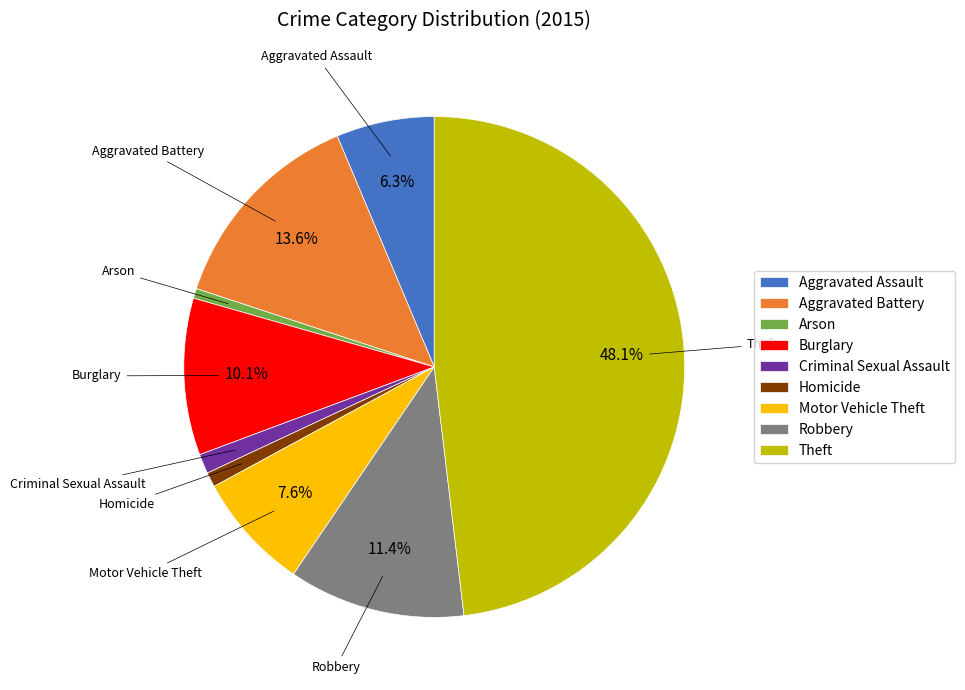

To the nearest percent, what percentage of the pie is Aggravated Battery?

14%